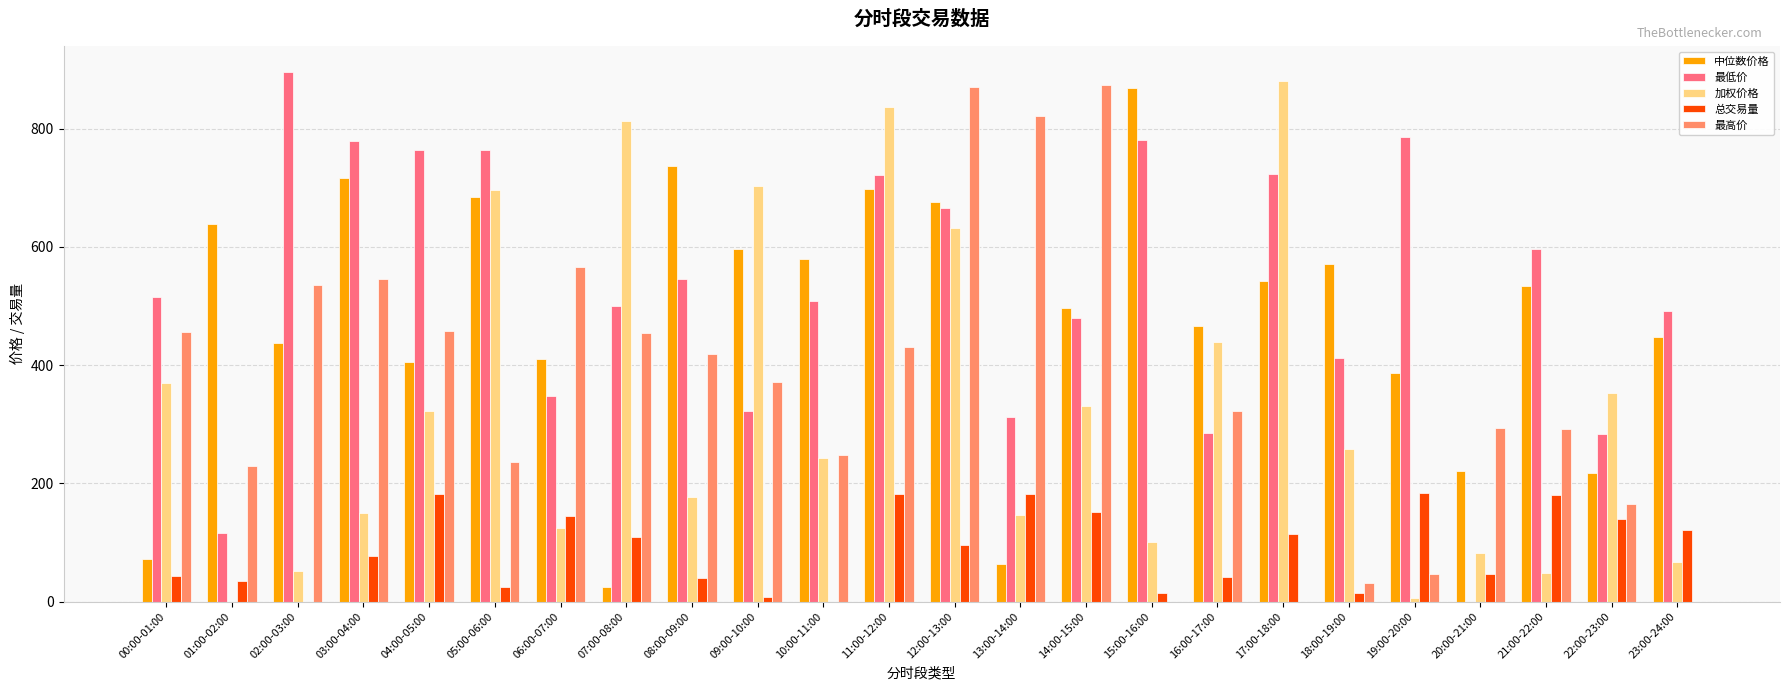

The 最低价 series shows 293.9 at 14:00-15:00. True or false?

False